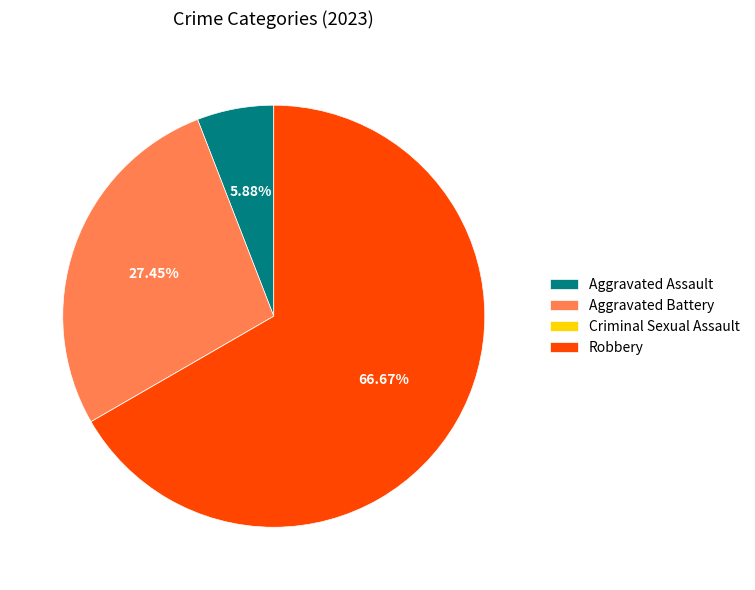

What percentage is the Robbery slice, to the nearest percent?

67%